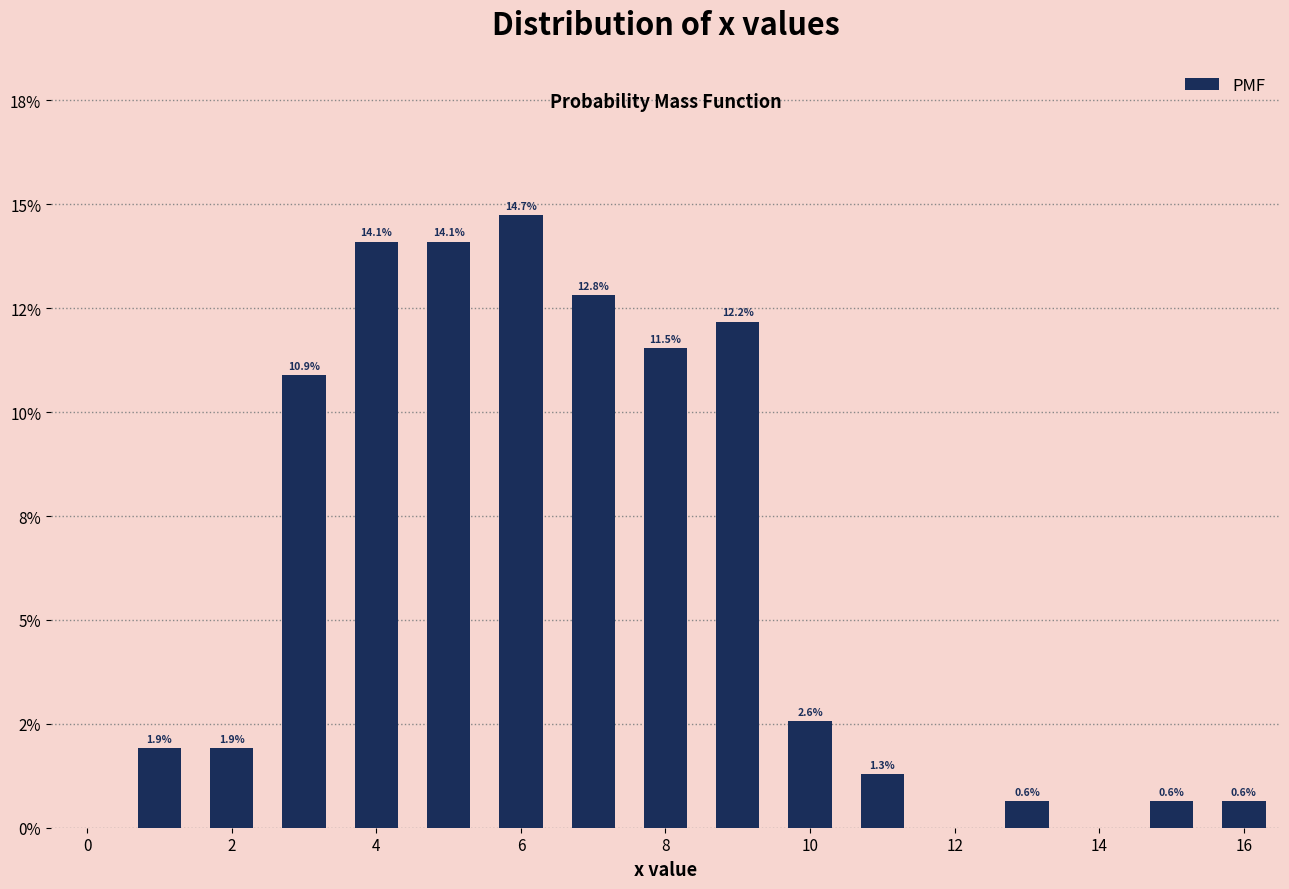

Are the bars horizontal?

No